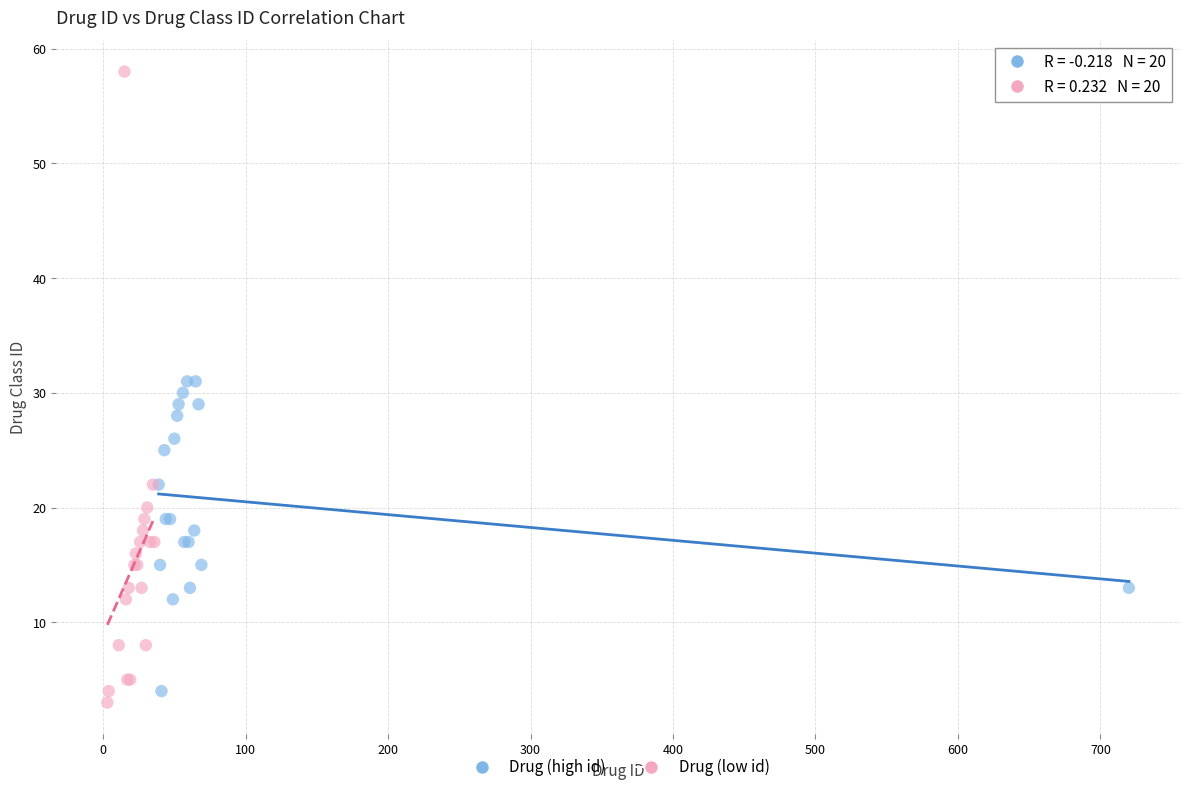

Which series reaches the maximum Y coordinate?

Drug (low id)